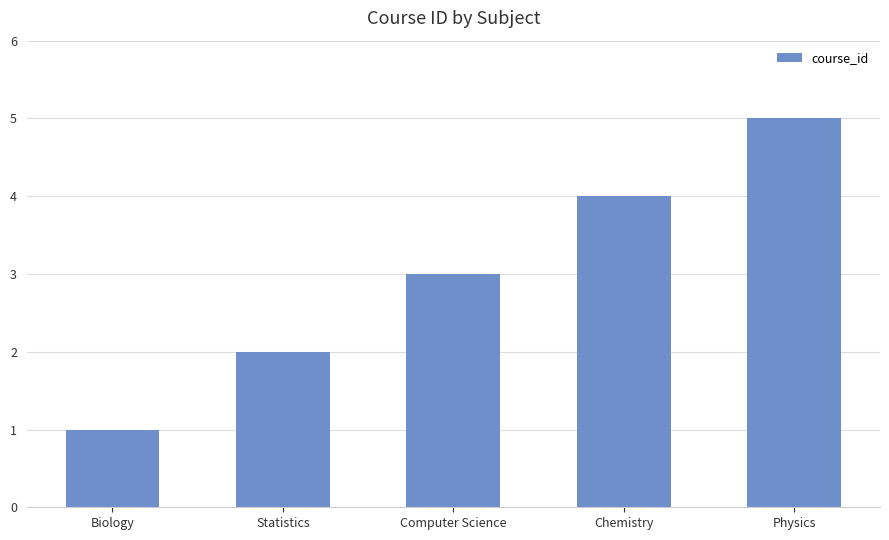

Are the bars grouped side by side (vs. stacked)?

No